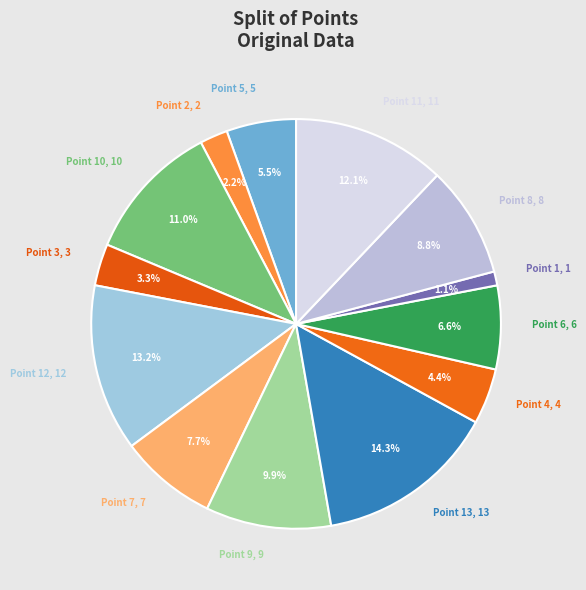

How many segments does this pie chart have?

13